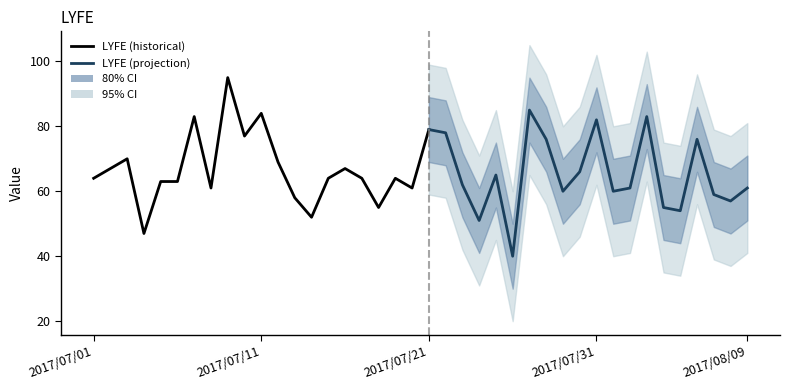

Read the value at 2017/07/10, to the nearest 10.

80